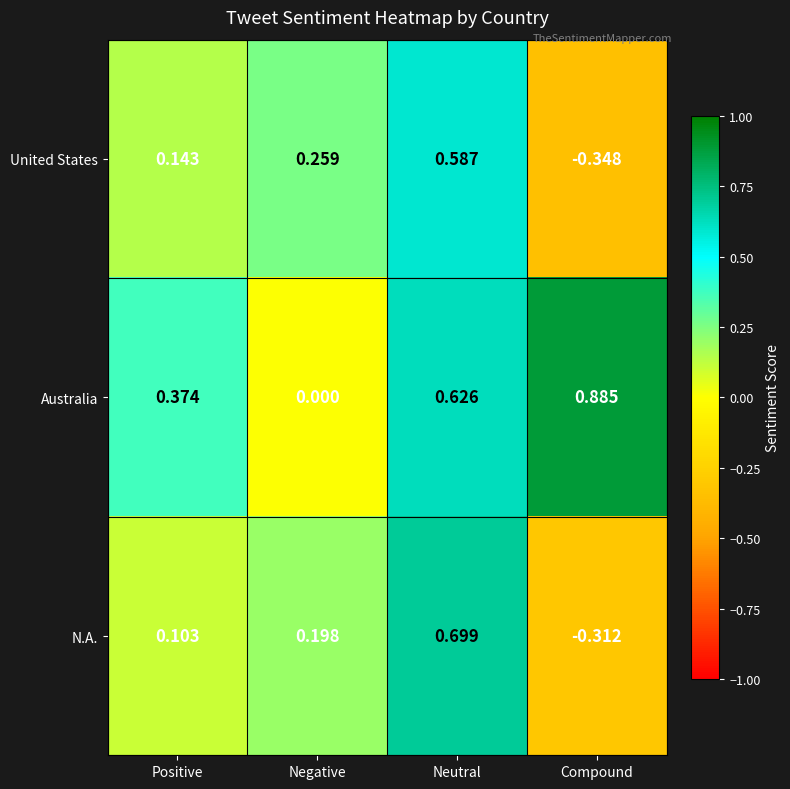

Which label corresponds to the smallest value in the chart?

Compound